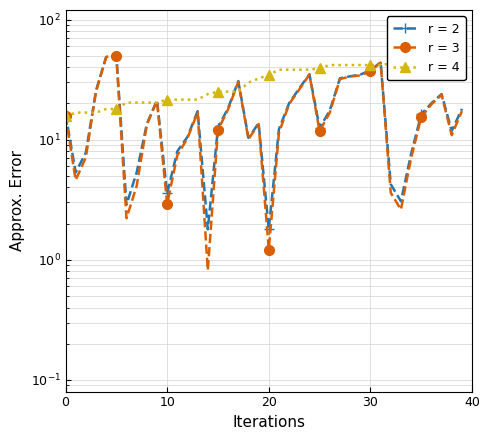

What is the difference between the highest and lowest values at 20?

33.4